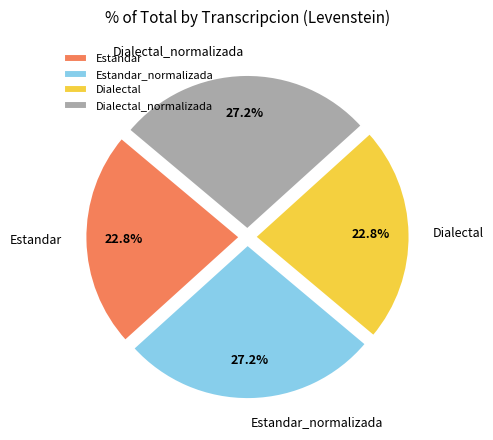

Does any single category account for the majority?

No